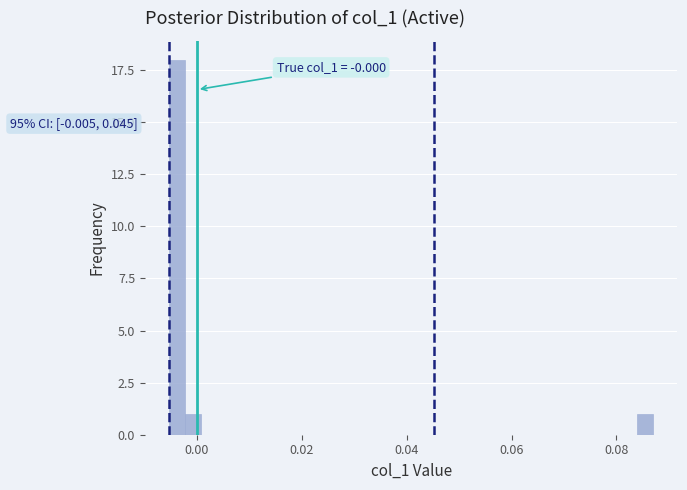

Around what value on the x-axis is the tallest bar? Give the approximate position of its centre, as read against the axis.

-0.004